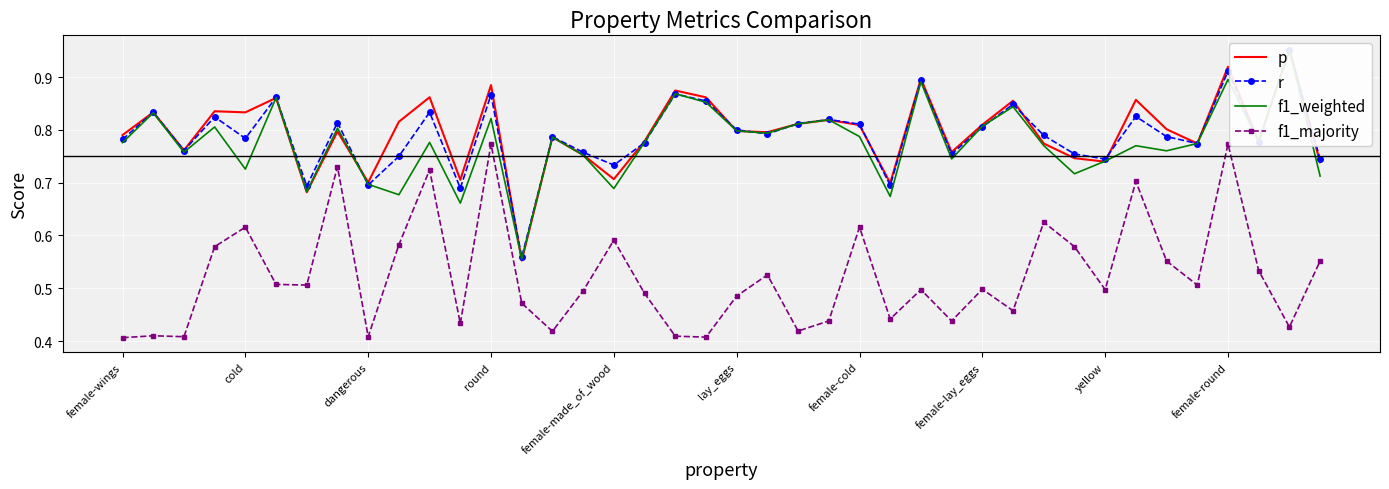

How many f1_majority values are between 0 and 1?

40